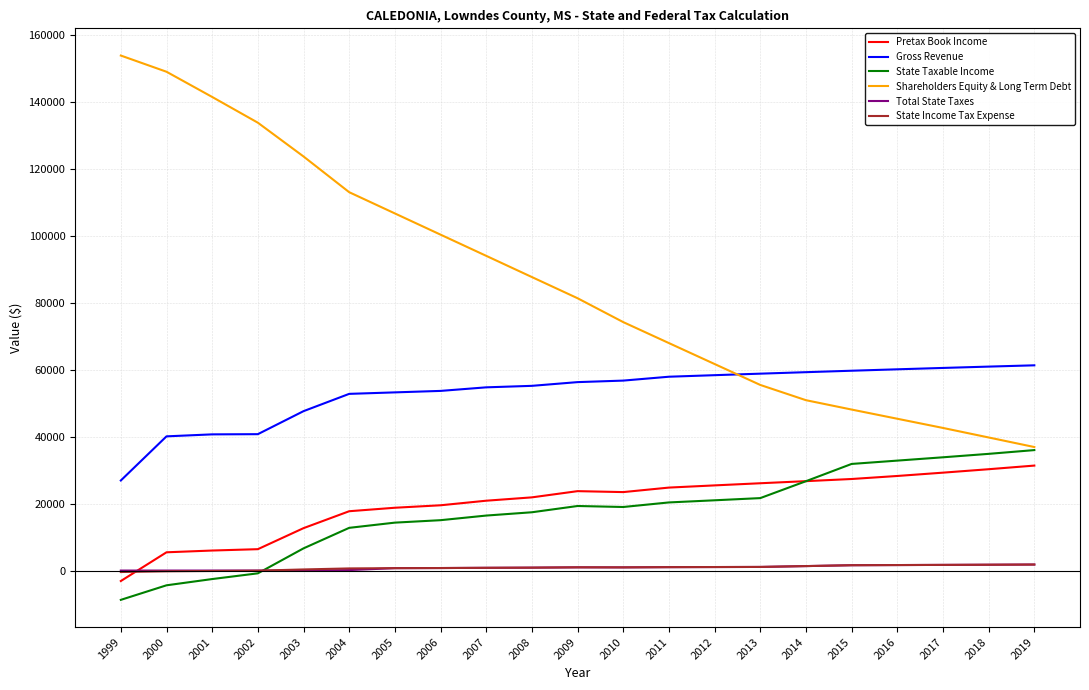

The value of Pretax Book Income at 2013 is 41877.2. True or false?

False